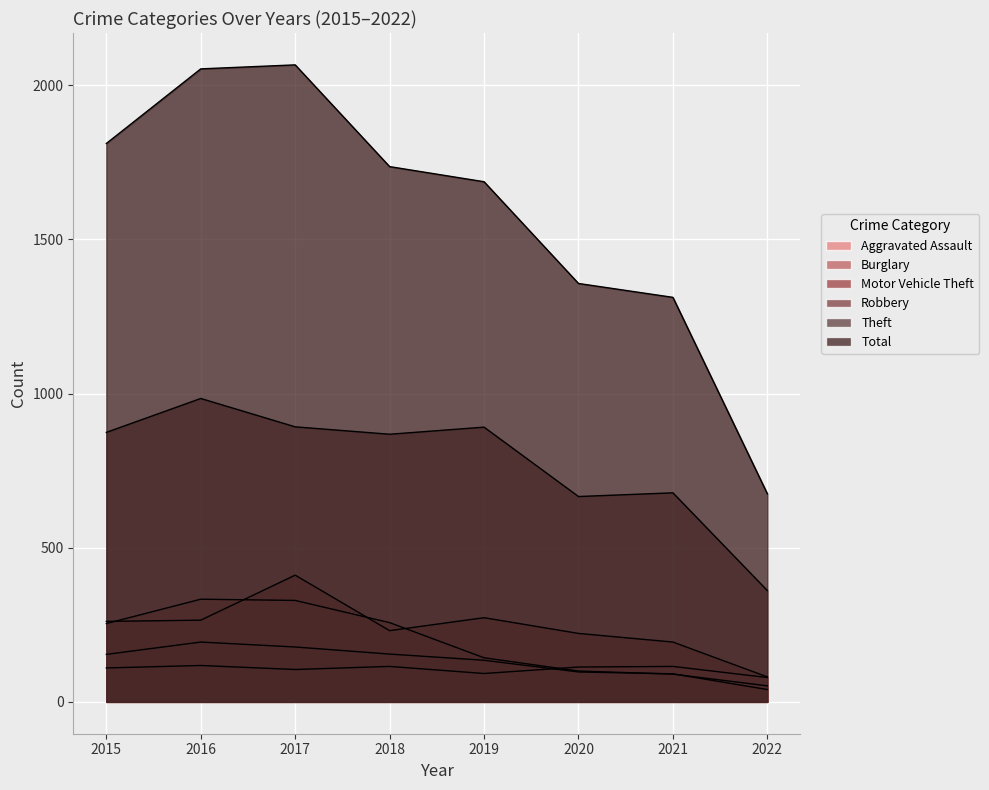

What is the value of the Motor Vehicle Theft point at the 2nd from the left?

265